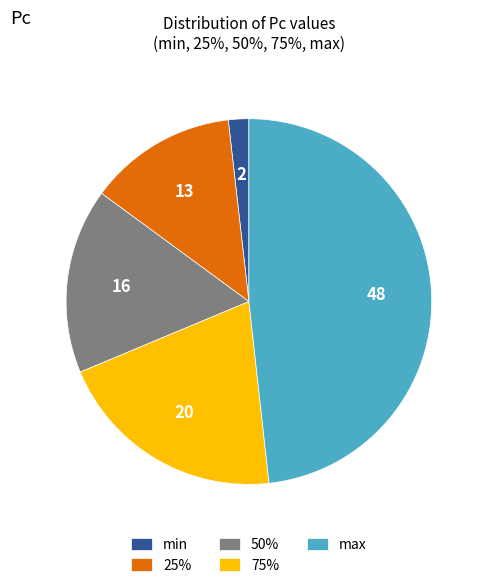

Which category has the biggest portion of the pie?

max